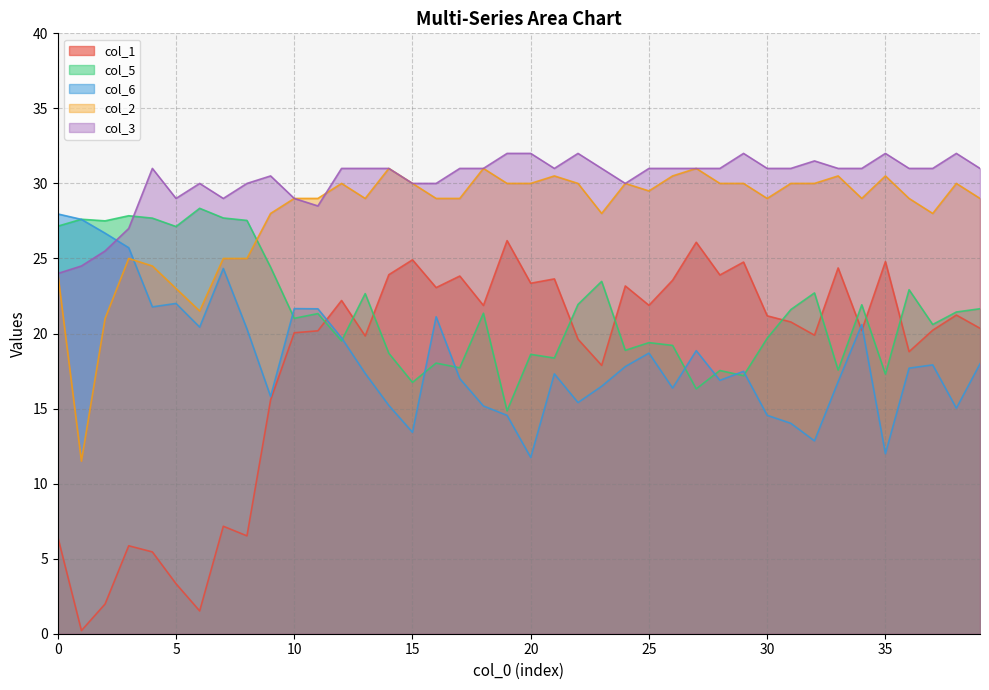

True or false: col_2 has more than 0 interior local peaks.

True